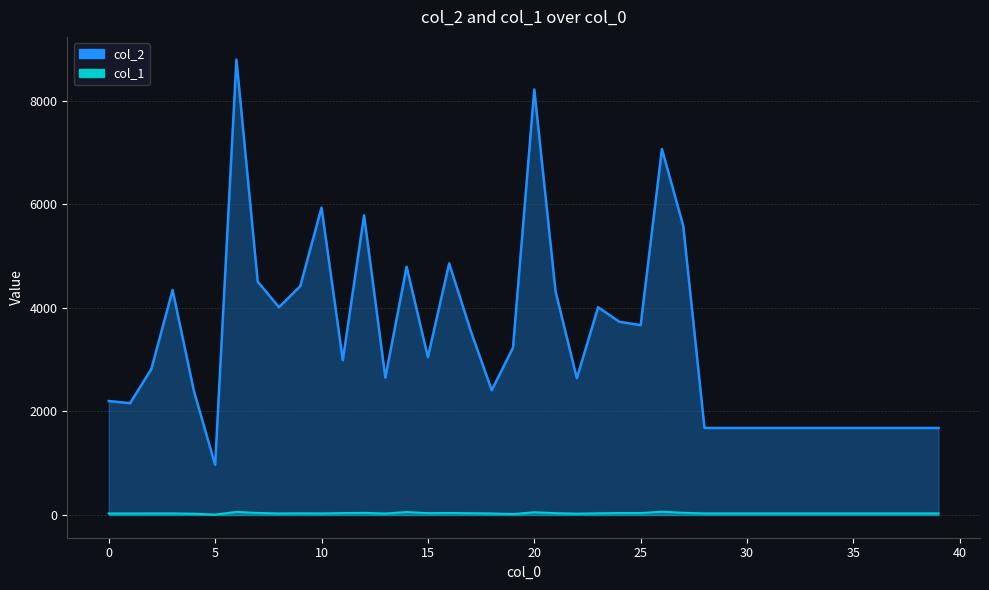

At which category is the sum across all series the highest?

6